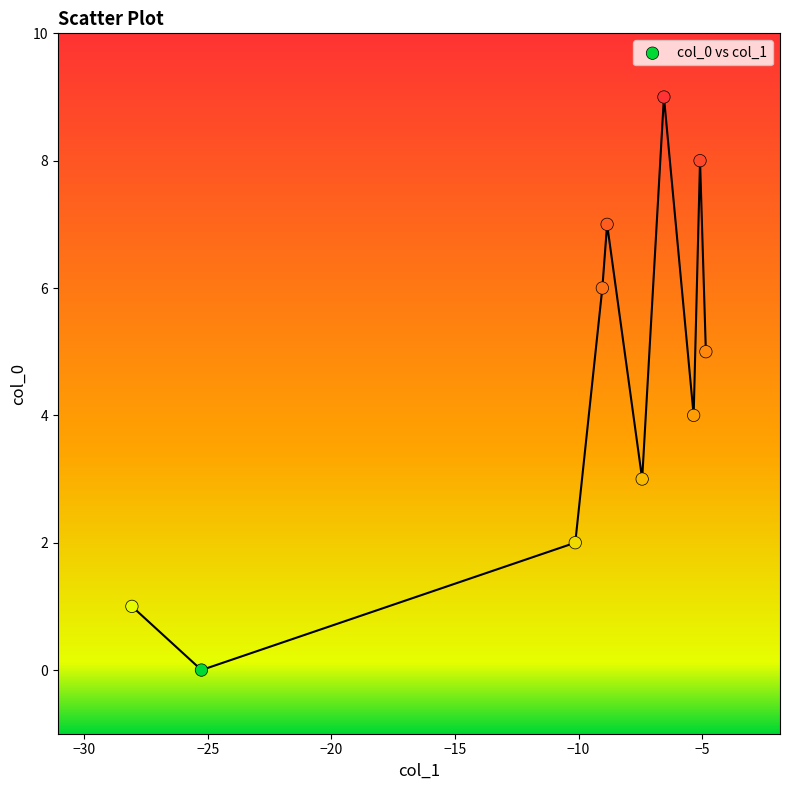

What is the range of Y values (max minus min)?

9